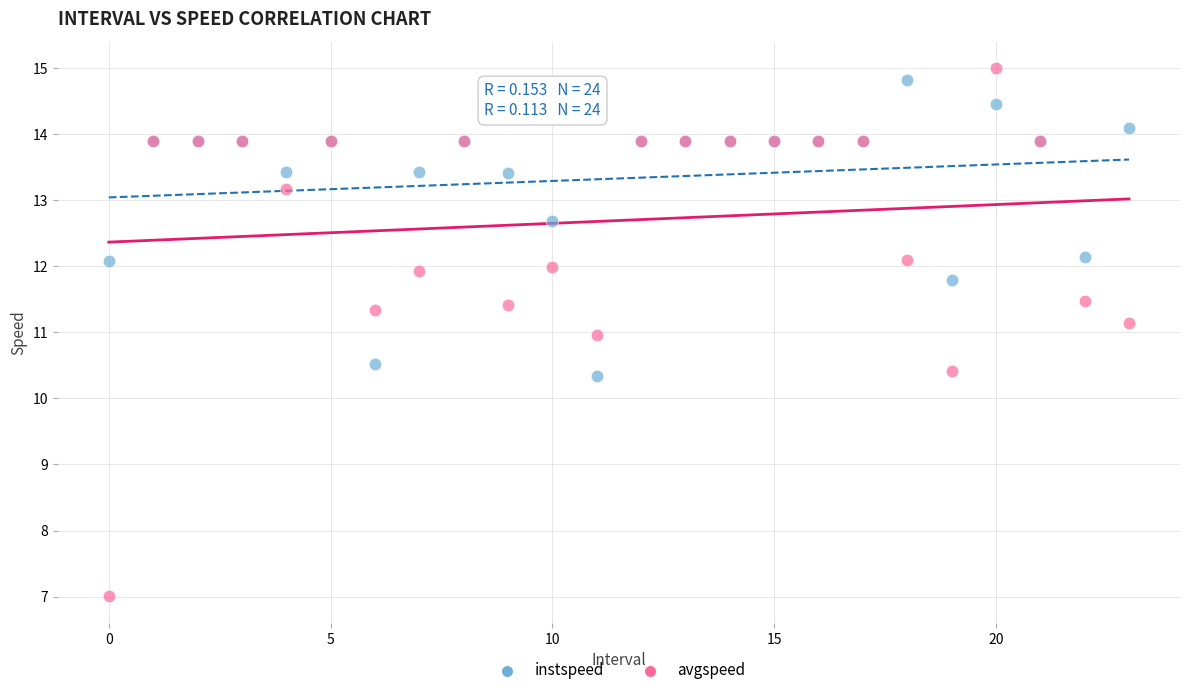

Which series contains the lowest Y value?

avgspeed